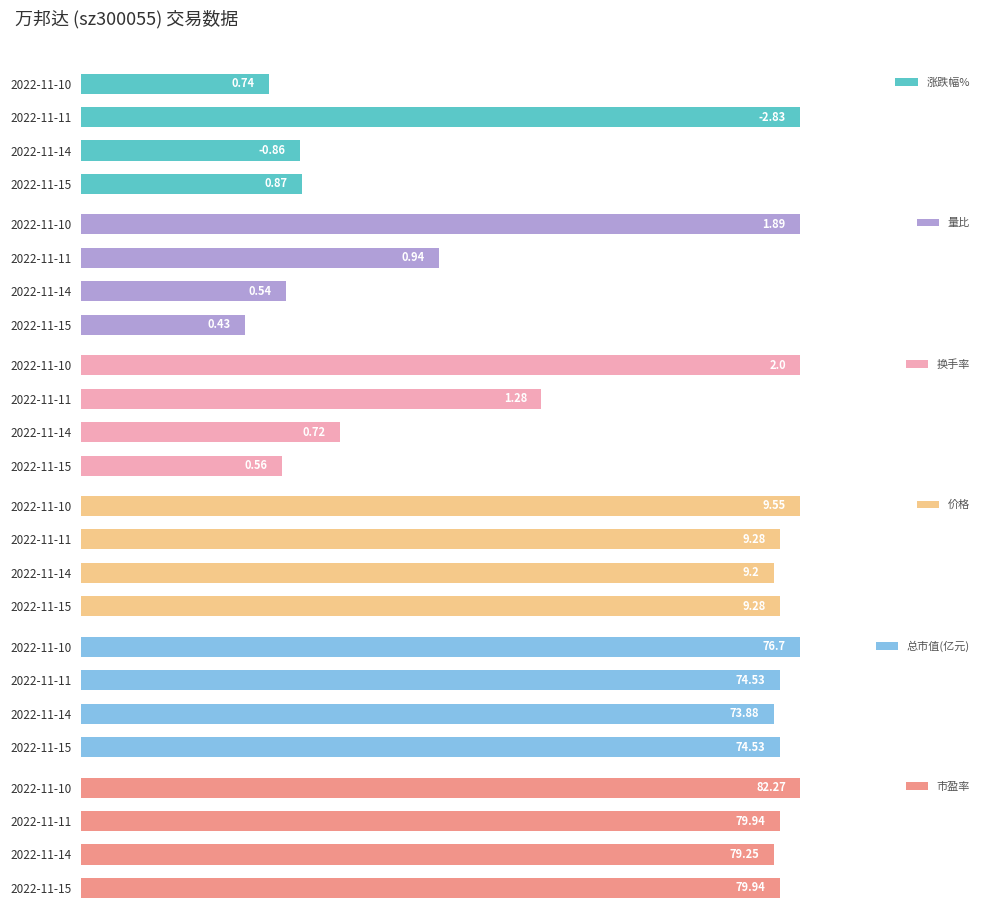

Reading left to right, transcribe all the data shown in this chart.

涨跌幅%: 0.9	0.9	2.8	0.7
量比: 0.4	0.5	0.9	1.9
换手率: 0.6	0.7	1.3	2.0
价格: 9.3	9.2	9.3	9.6
总市值(亿元): 74.5	73.9	74.5	76.7
市盈率: 79.9	79.2	79.9	82.3